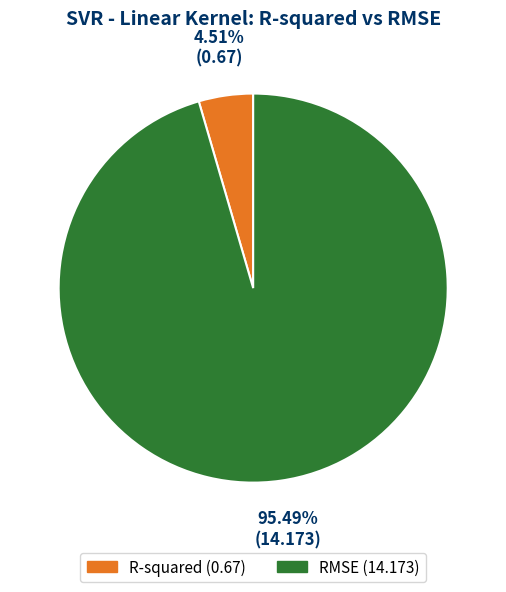

True or false: R-squared accounts for 5% of the total.

True